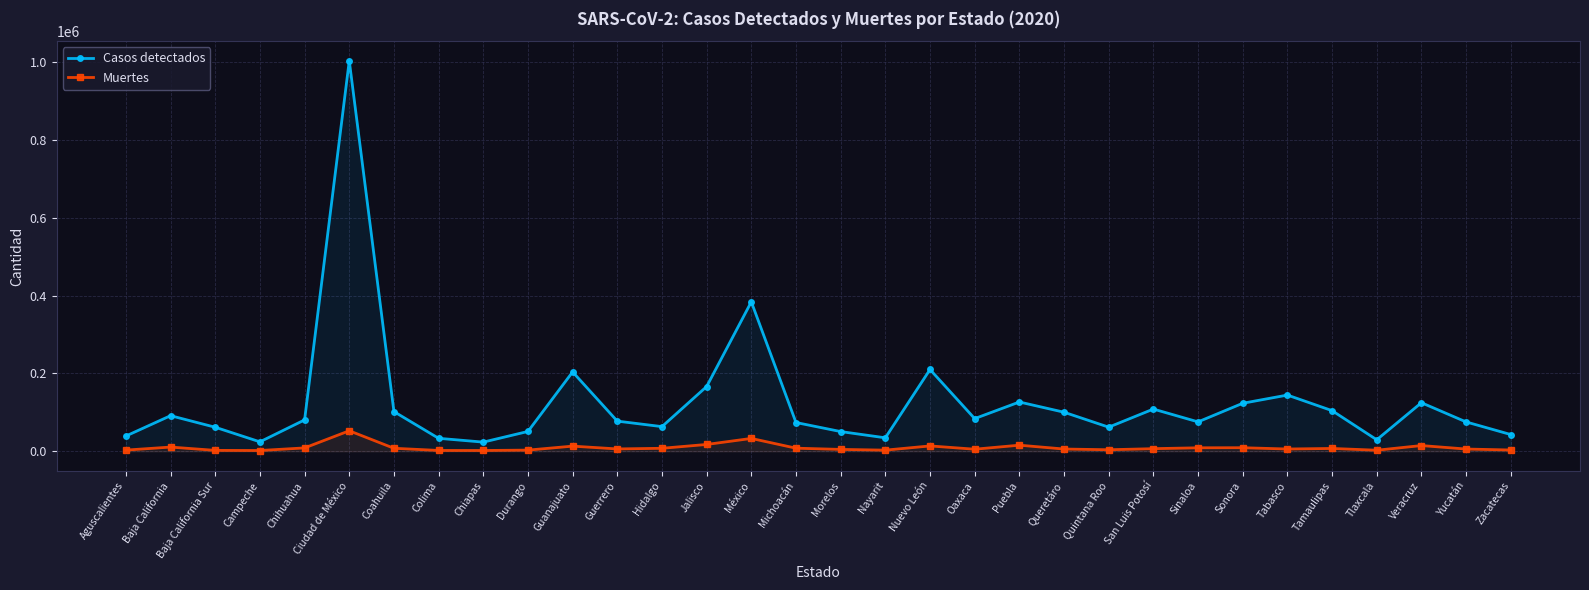

What are all the series names shown in the legend?

Casos detectados, Muertes